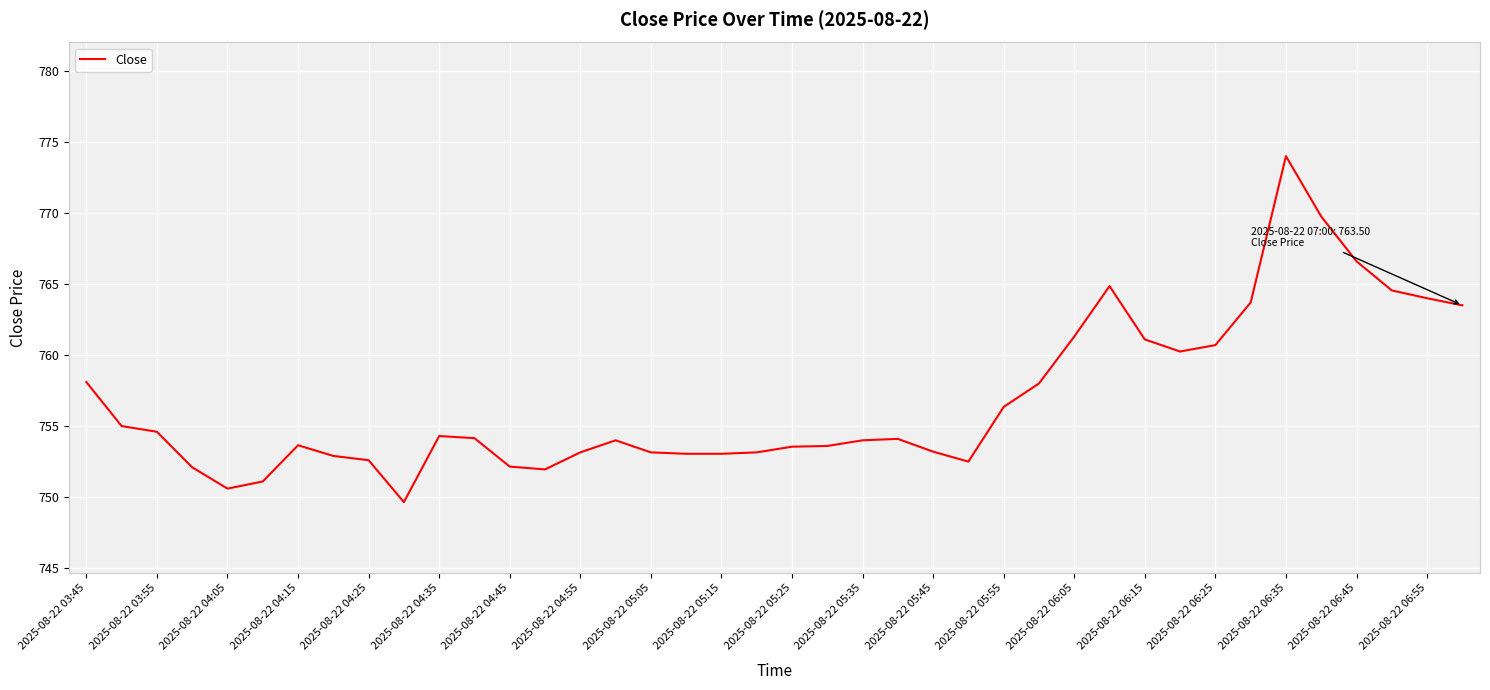

What is the greatest value displayed?

774.0